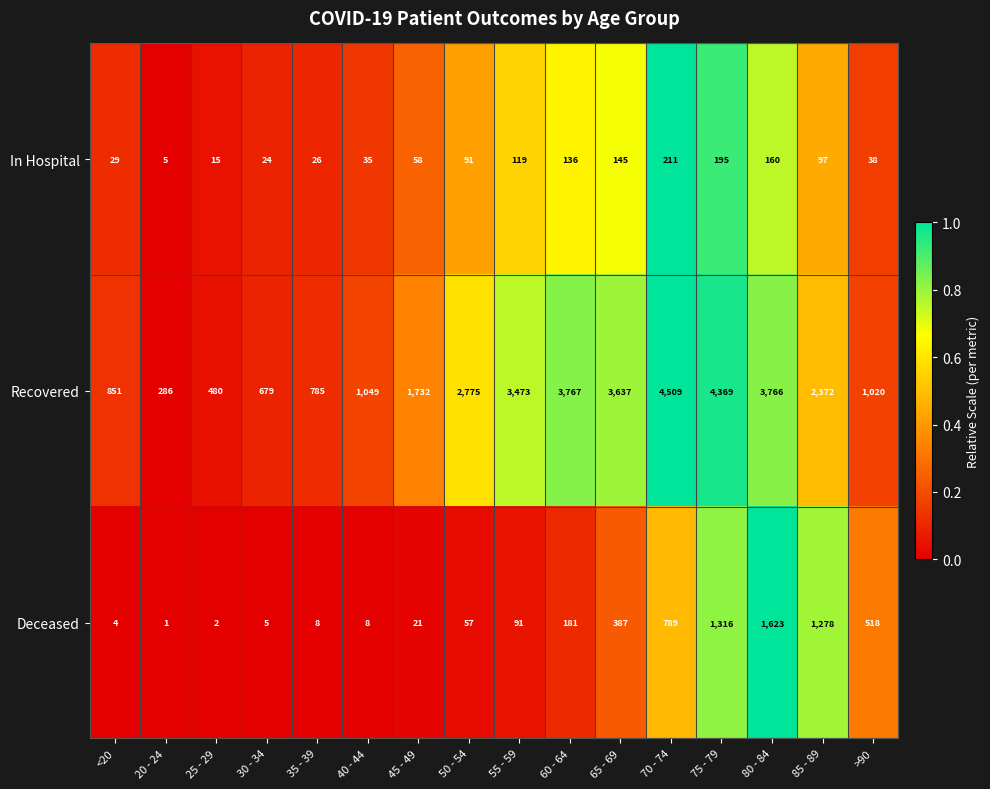

What is the difference between the Deceased values at 75 - 79 and 40 - 44?

1308